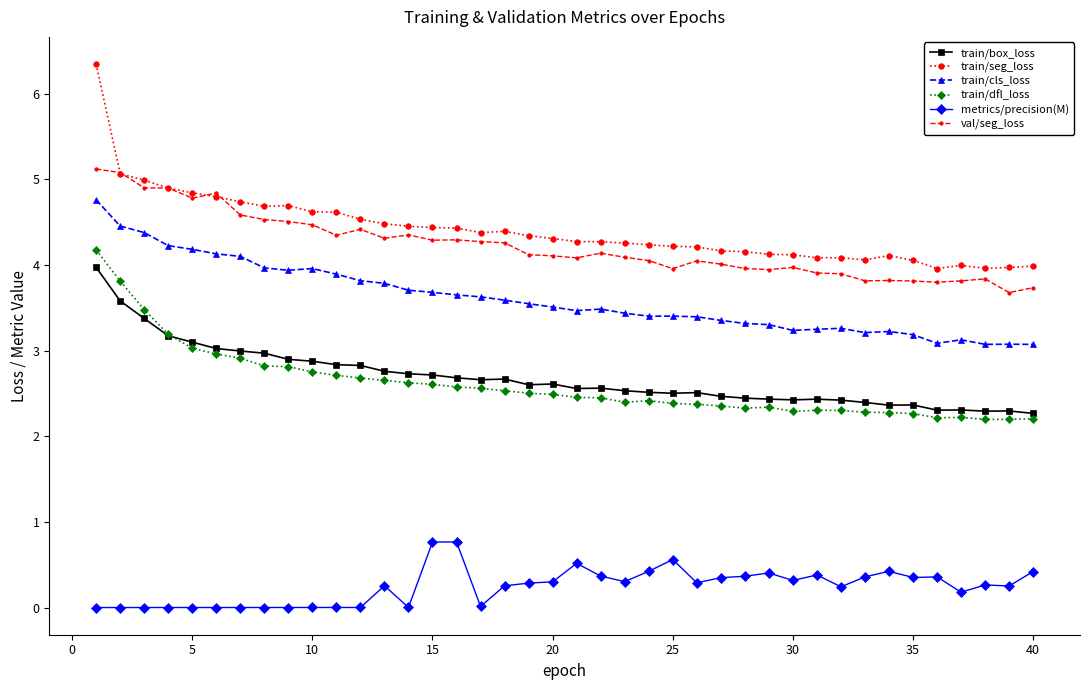

What is the highest value of the val/seg_loss series?

5.1